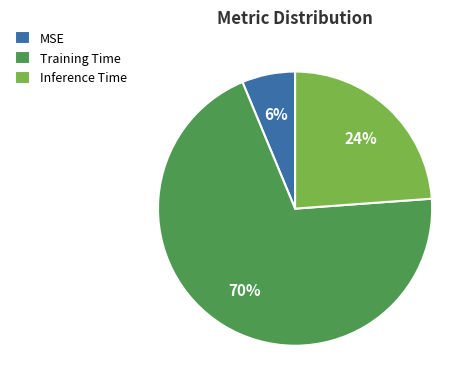

To the nearest percent, what portion does Inference Time represent?

24%